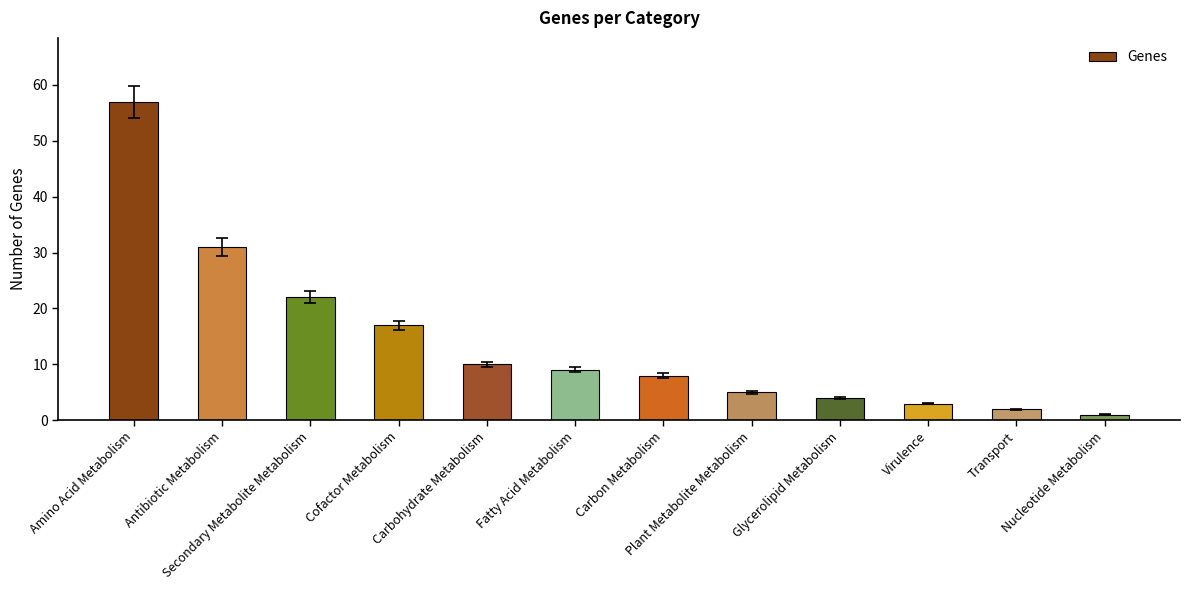

How many data points does each series have?

12